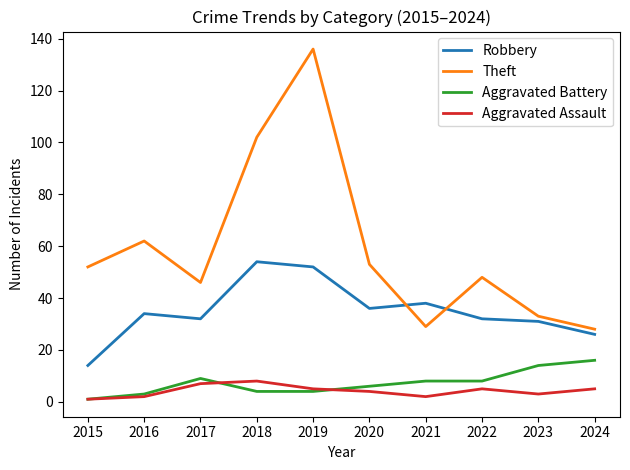

True or false: Aggravated Assault has a value of 8 at 2018.

True